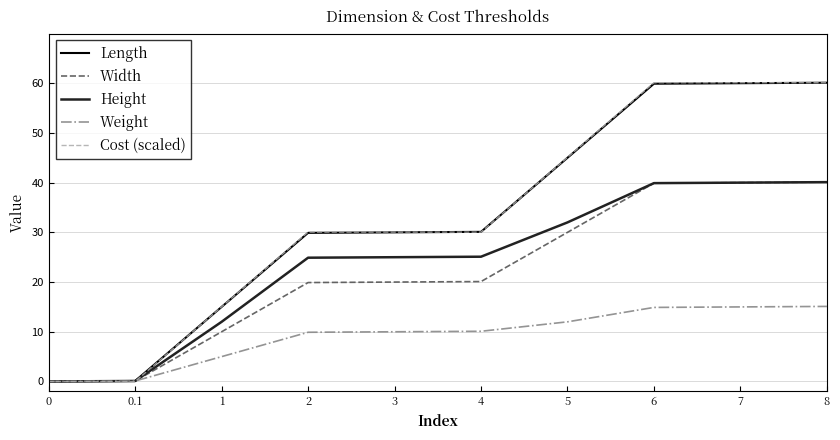

What is the approximate value of Weight at 4?

10.1